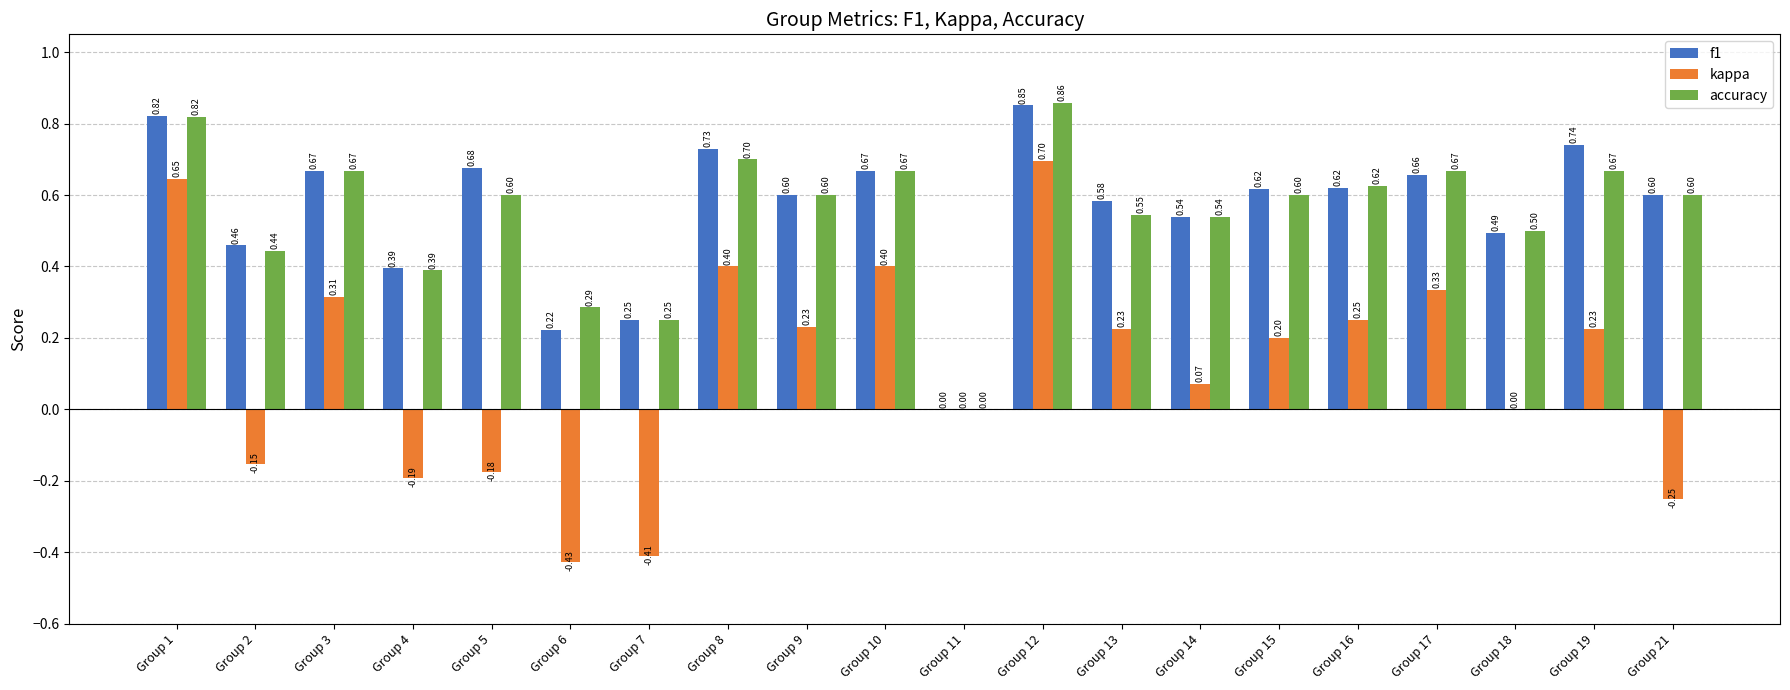

What is the sum of the kappa values at Group 2 and Group 12?

0.5